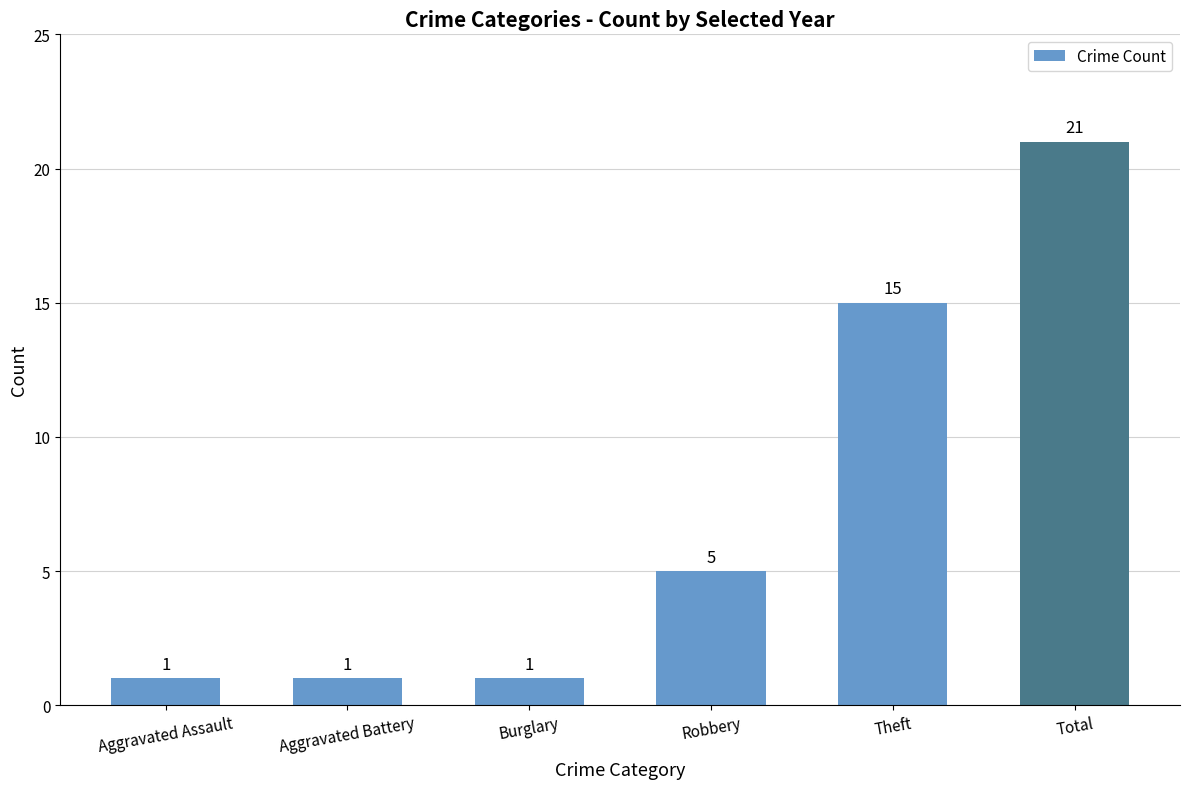

Which category has the highest value across all series?

Total